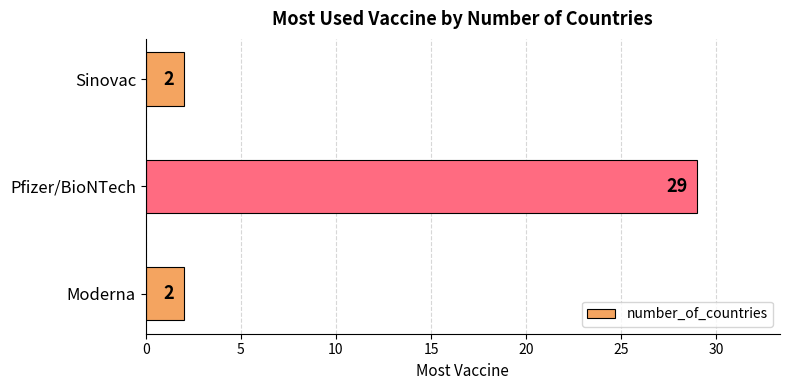

Reading top to bottom, extract all data points from this chart.

2	29	2